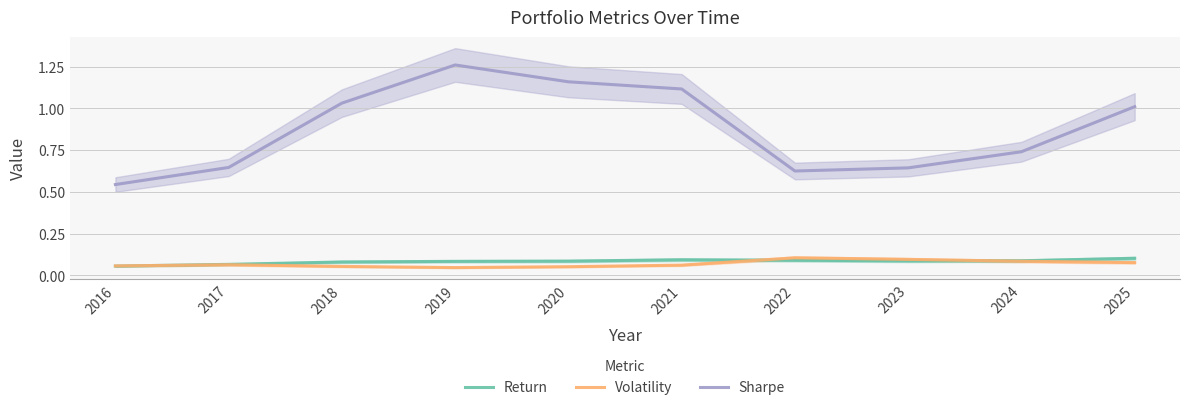

Which has a higher value, 2023 or 2020?

2023